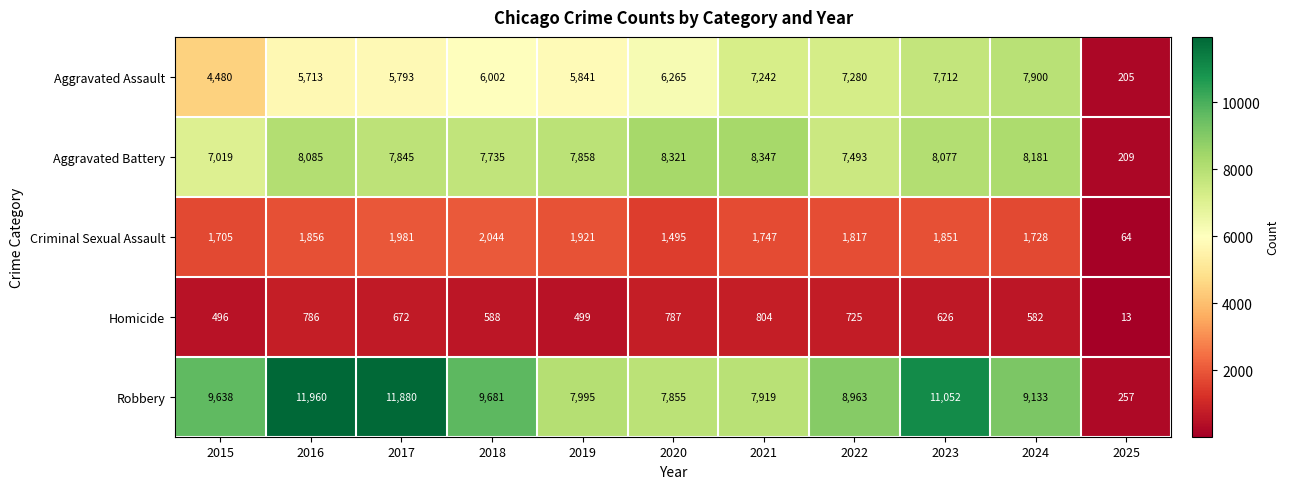

What is the spread (max minus min) of values at 2015?

9142